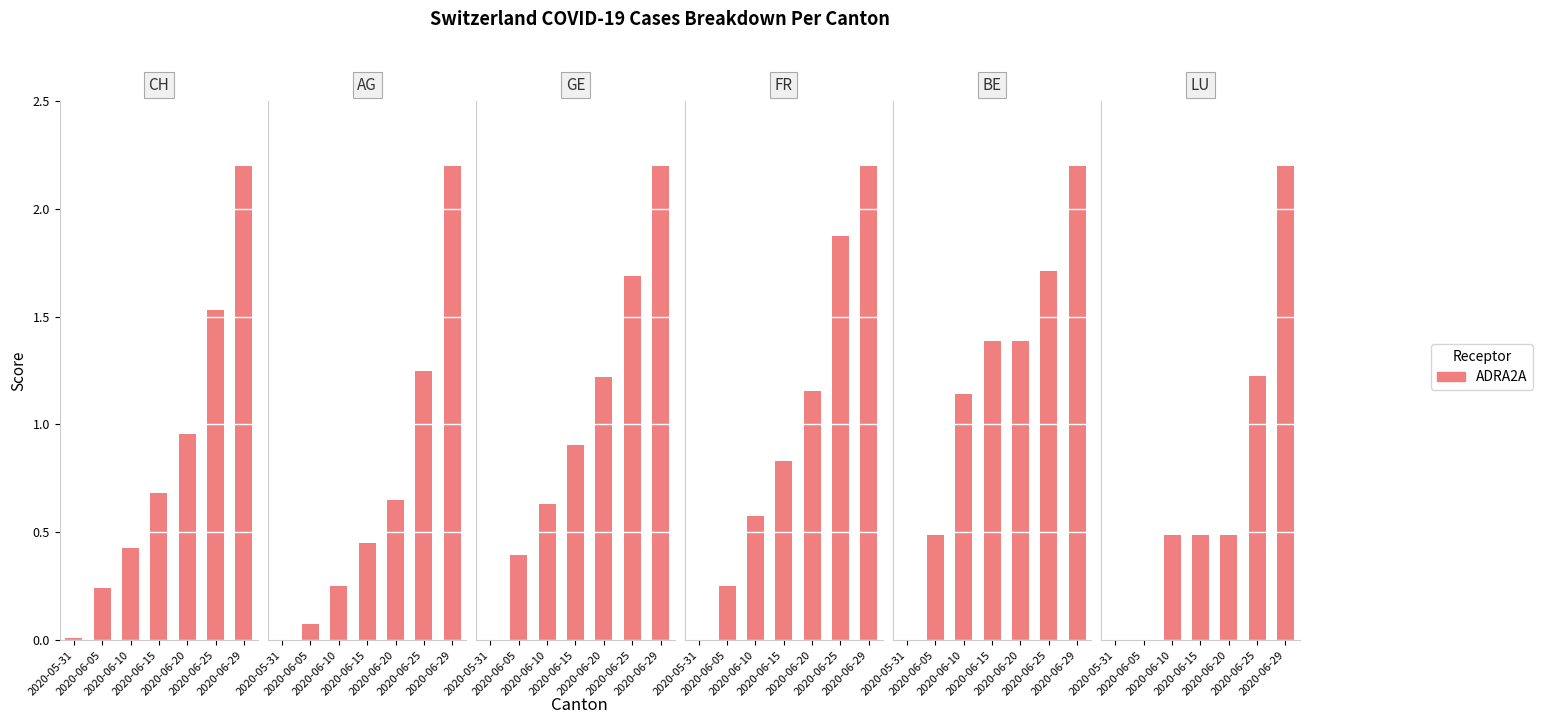

Are the bars grouped side by side (vs. stacked)?

Yes